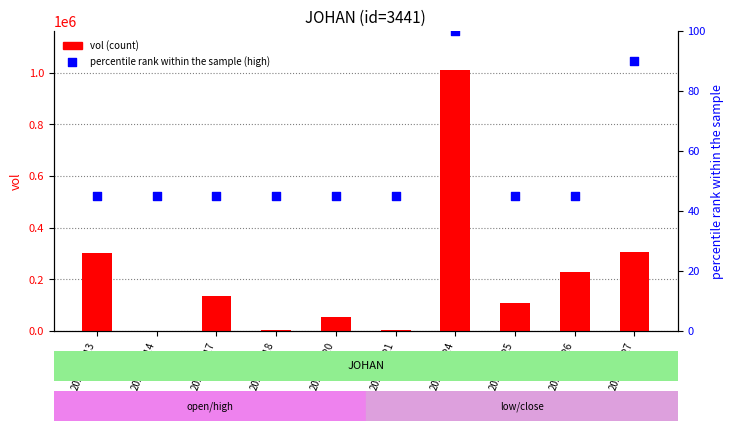

At how many categories does at least one series exceed 505239?

1